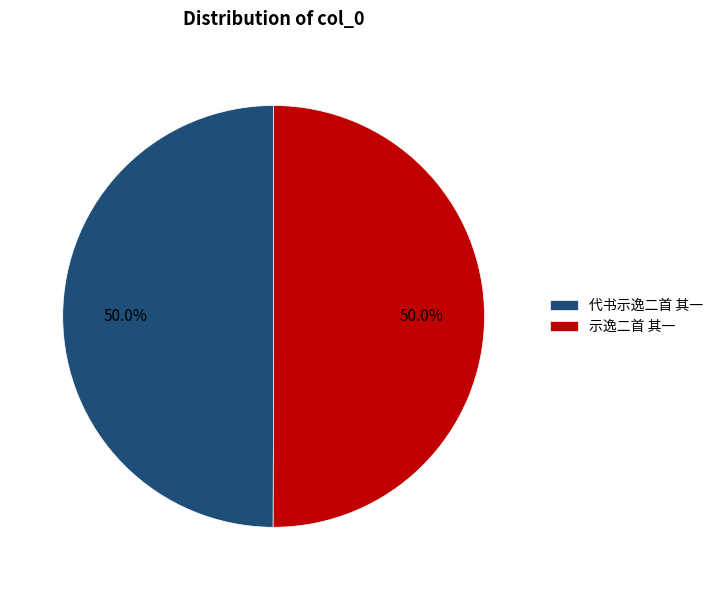

Do 示逸二首 其一 and 代书示逸二首 其一 together represent more than half of the pie?

Yes